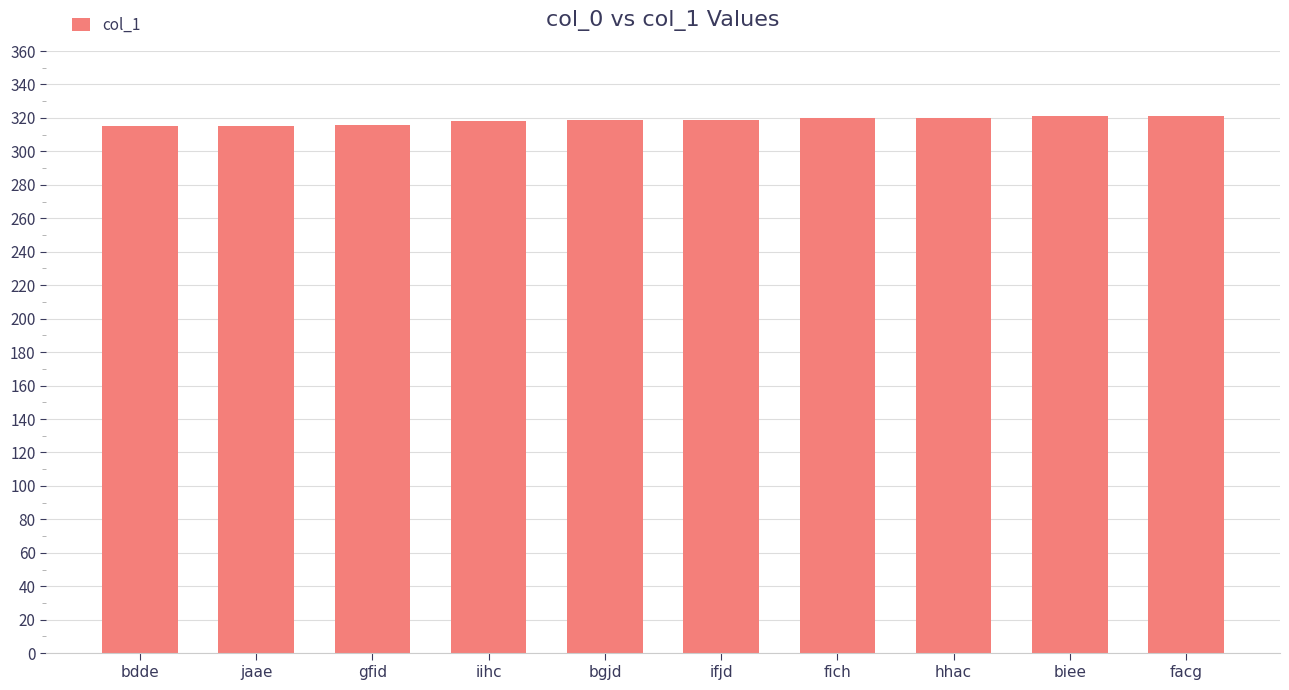

What is the greatest value displayed?

321